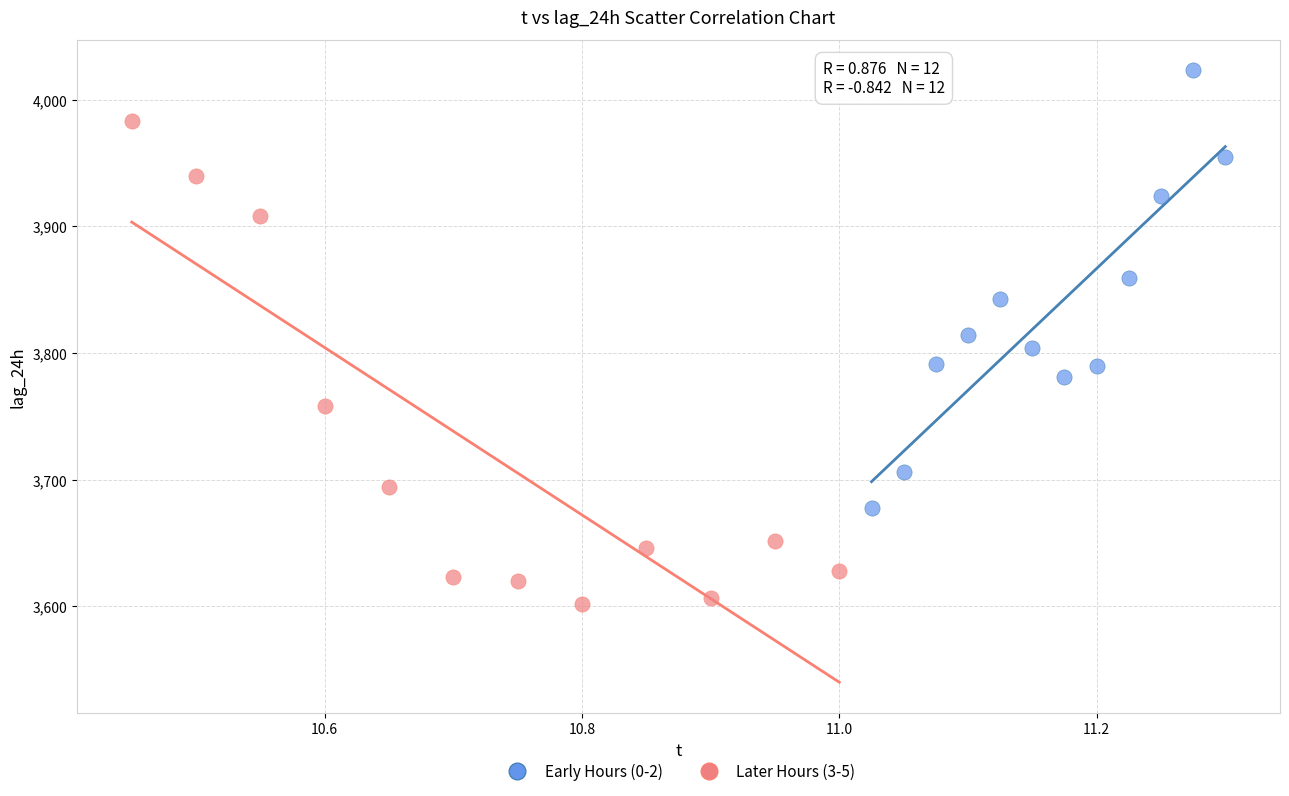

Which series has the largest Y range (max minus min)?

Later Hours (3-5)